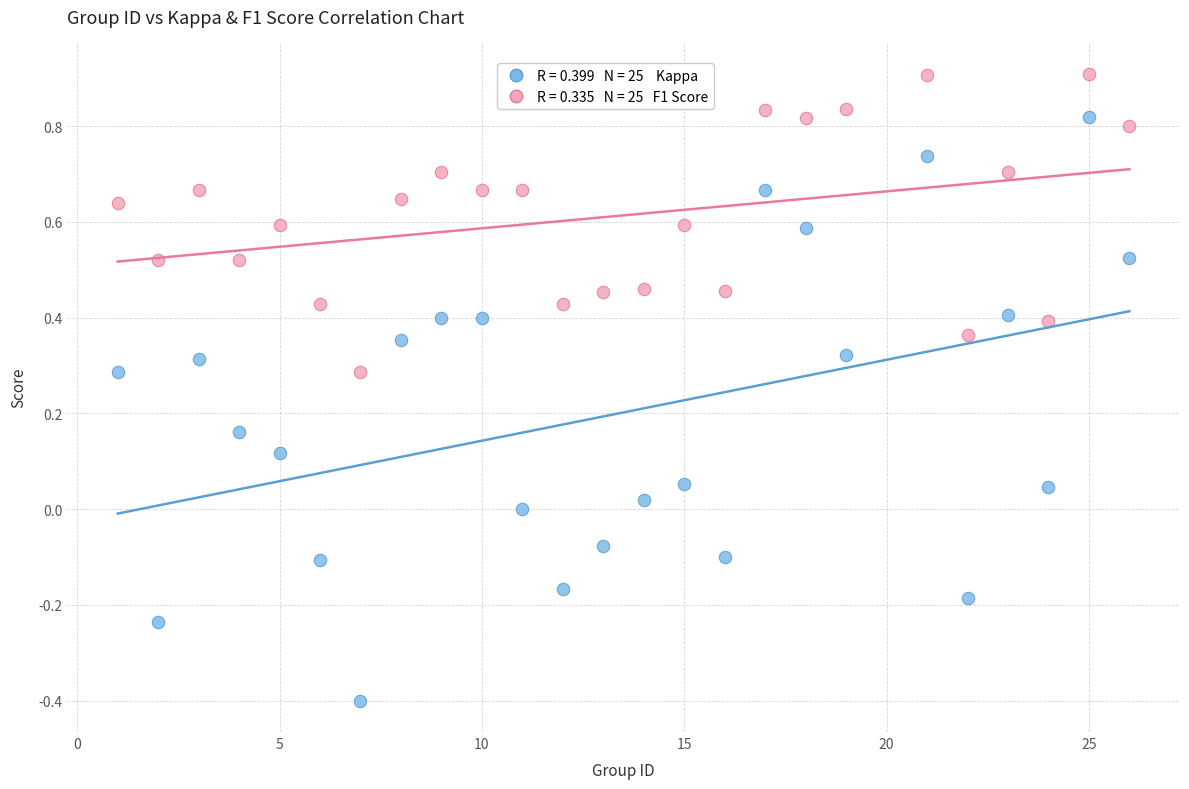

Across all data points, what is the range of Y values (max minus min)?

1.3